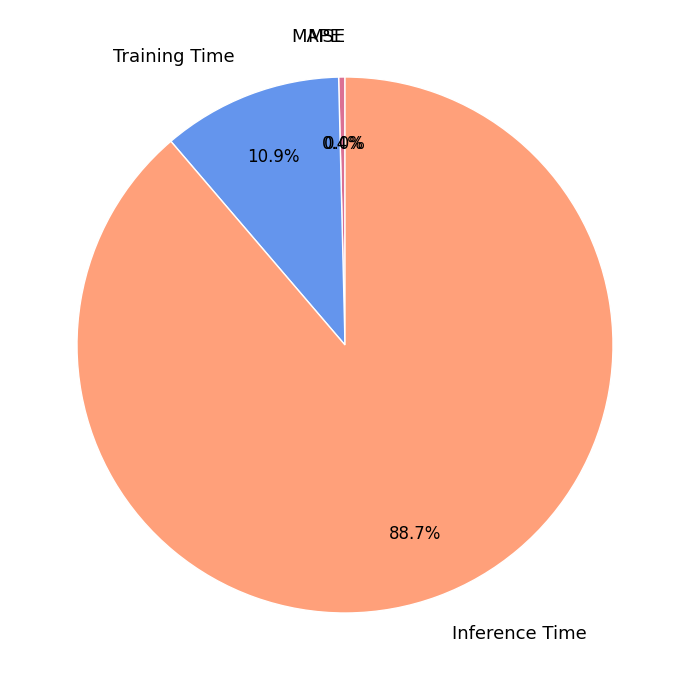

Between MSE and SMAPE, which is larger?

MSE